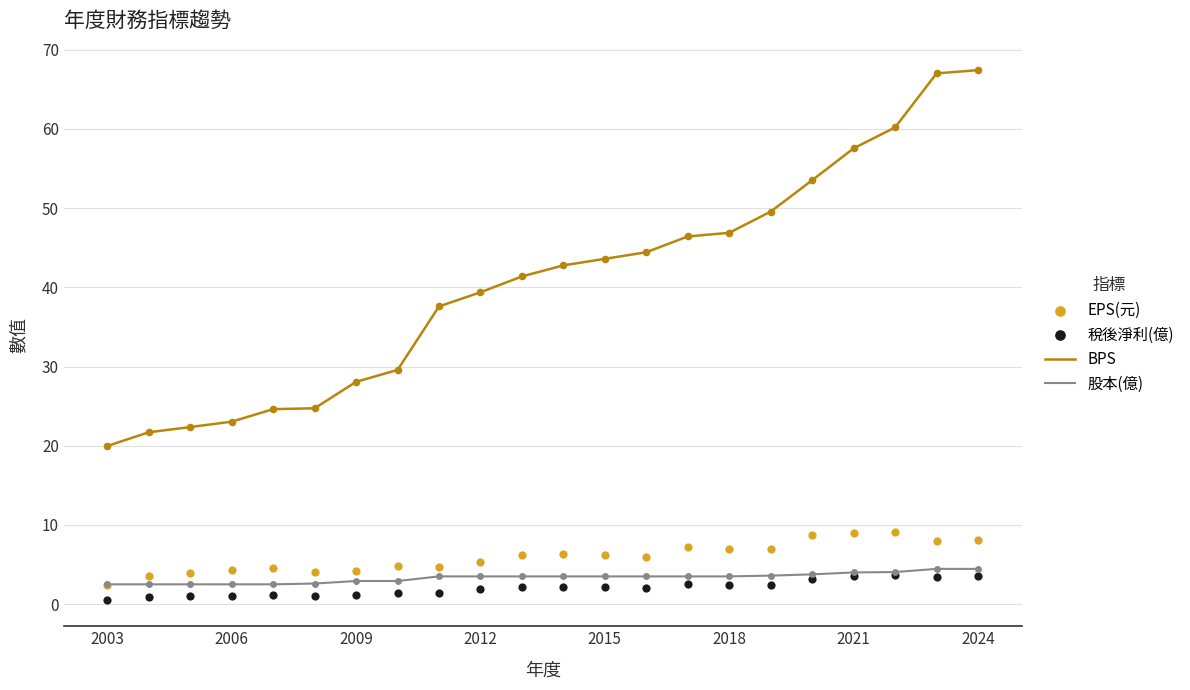

Which series has the largest total across all categories?

BPS